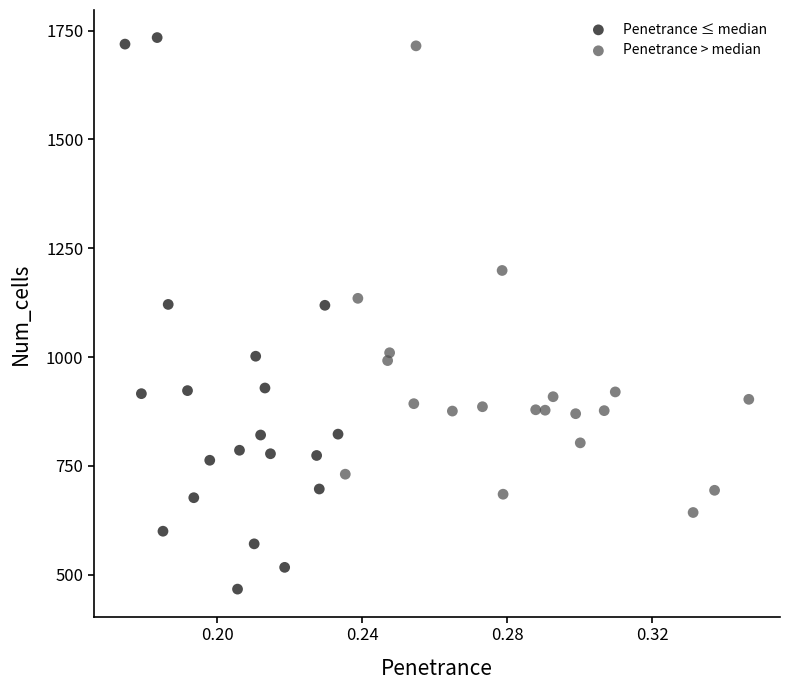

Which series reaches the minimum Y coordinate?

Penetrance ≤ median